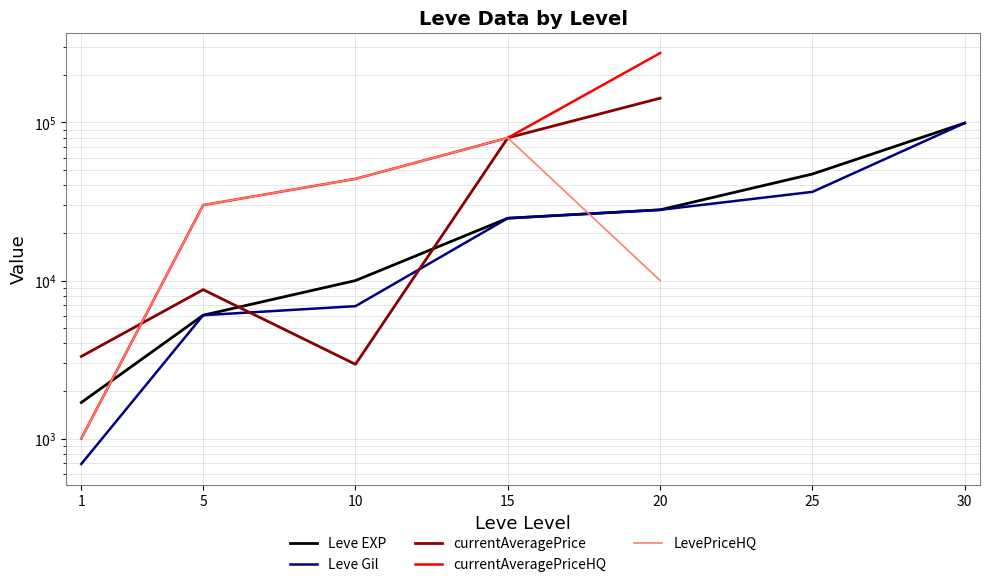

Which series ends up on top after the final intersection of Leve EXP and currentAveragePriceHQ?

currentAveragePriceHQ